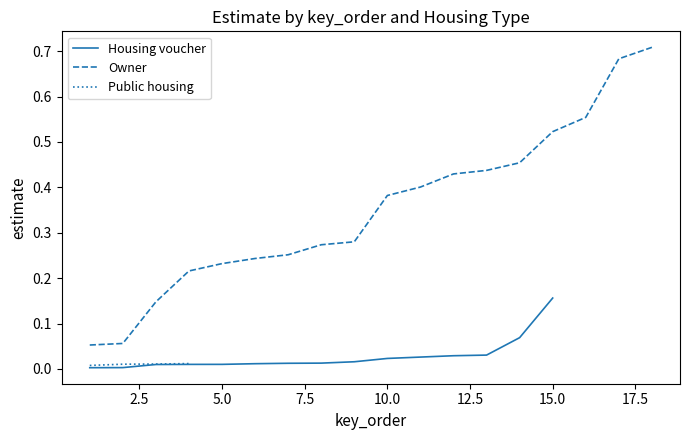

True or false: Owner has more than 1 points higher than both neighbors.

False